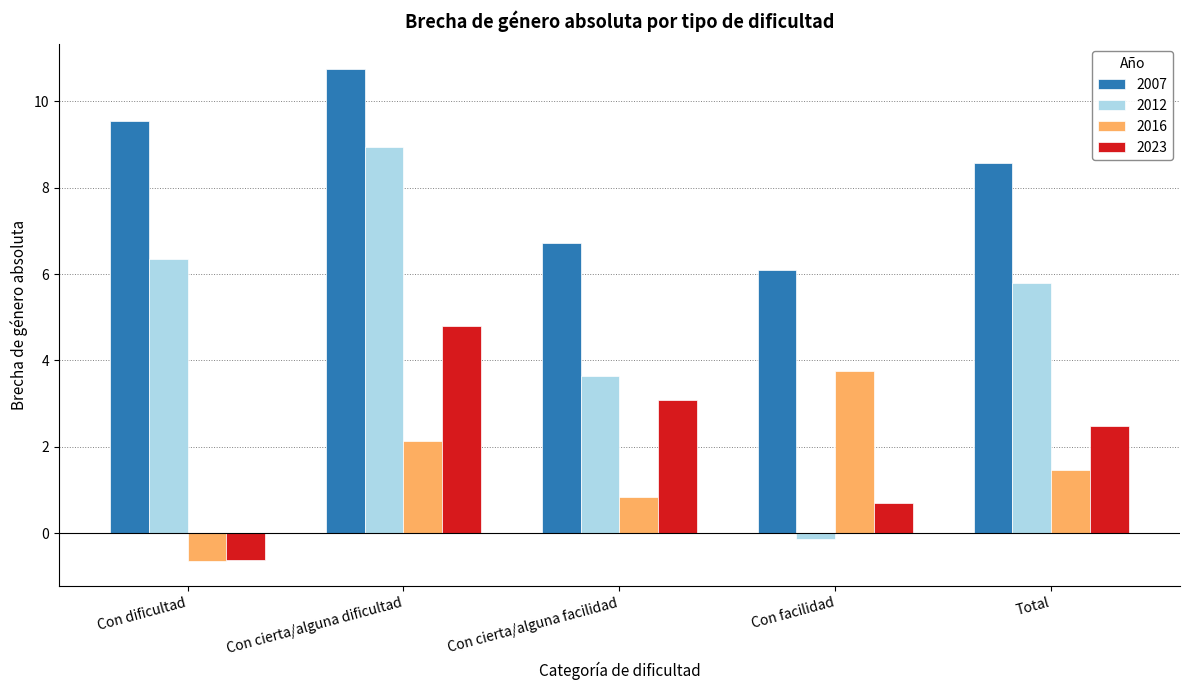

What is the average value of the 2023 series?

2.1